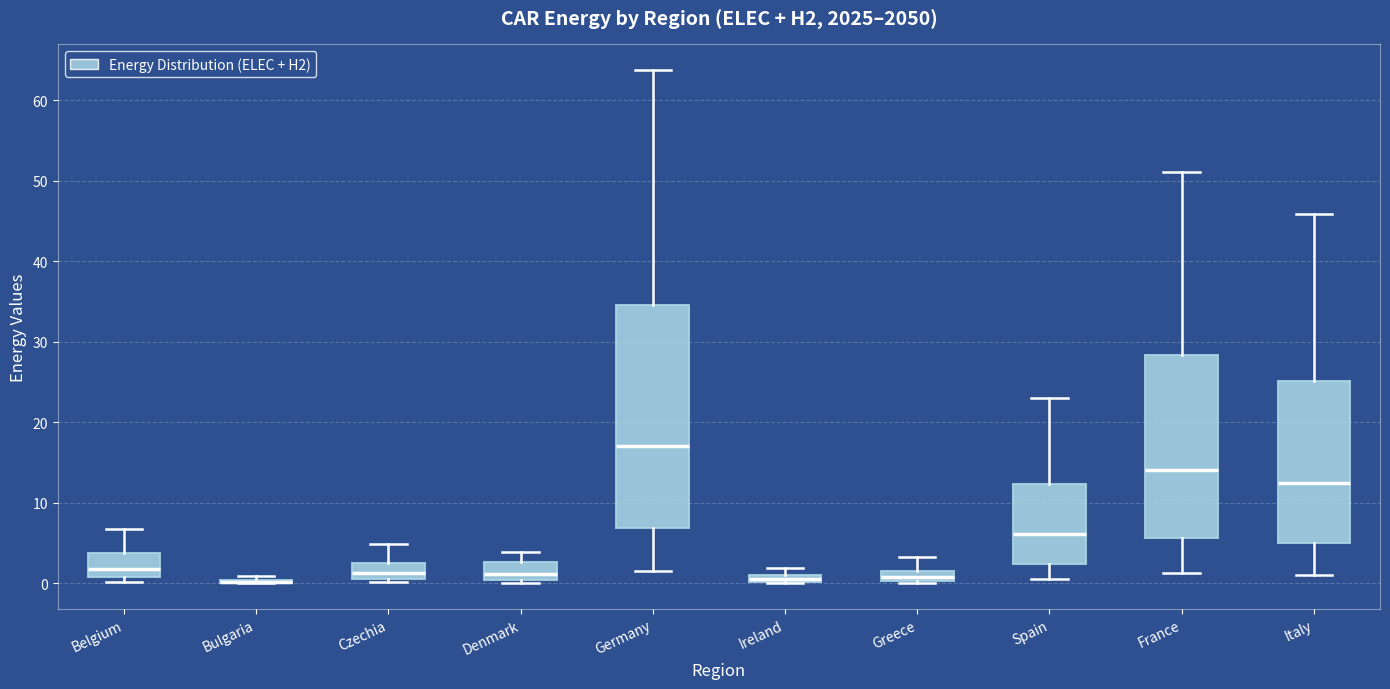

Where does the lower whisker of the box for France end on the y-axis? The values are not printed on the chart, so give them approximately, as read against the axis.

1